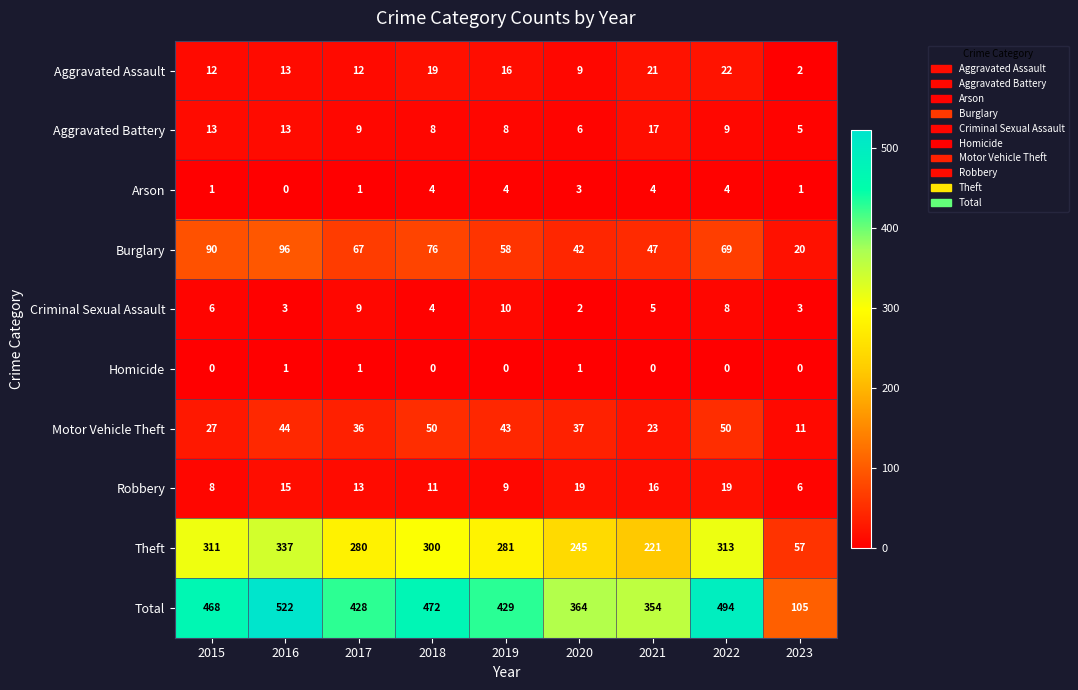

The value of Aggravated Battery at 2021 is 17. True or false?

True